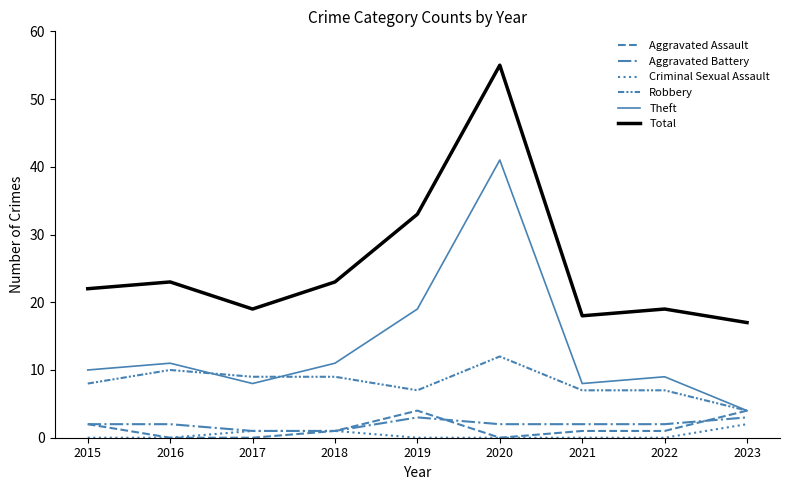

Reading left to right, list all the values displayed in this chart.

Aggravated Assault: 2	0	0	1	4	0	1	1	4
Aggravated Battery: 2	2	1	1	3	2	2	2	3
Criminal Sexual Assault: 0	0	1	1	0	0	0	0	2
Robbery: 8	10	9	9	7	12	7	7	4
Theft: 10	11	8	11	19	41	8	9	4
Total: 22	23	19	23	33	55	18	19	17